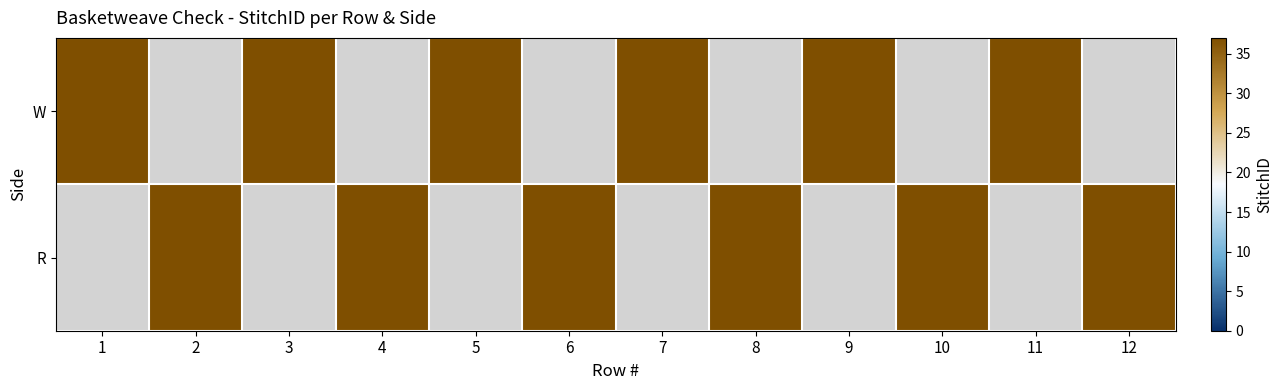

How many data points does each series have?

12